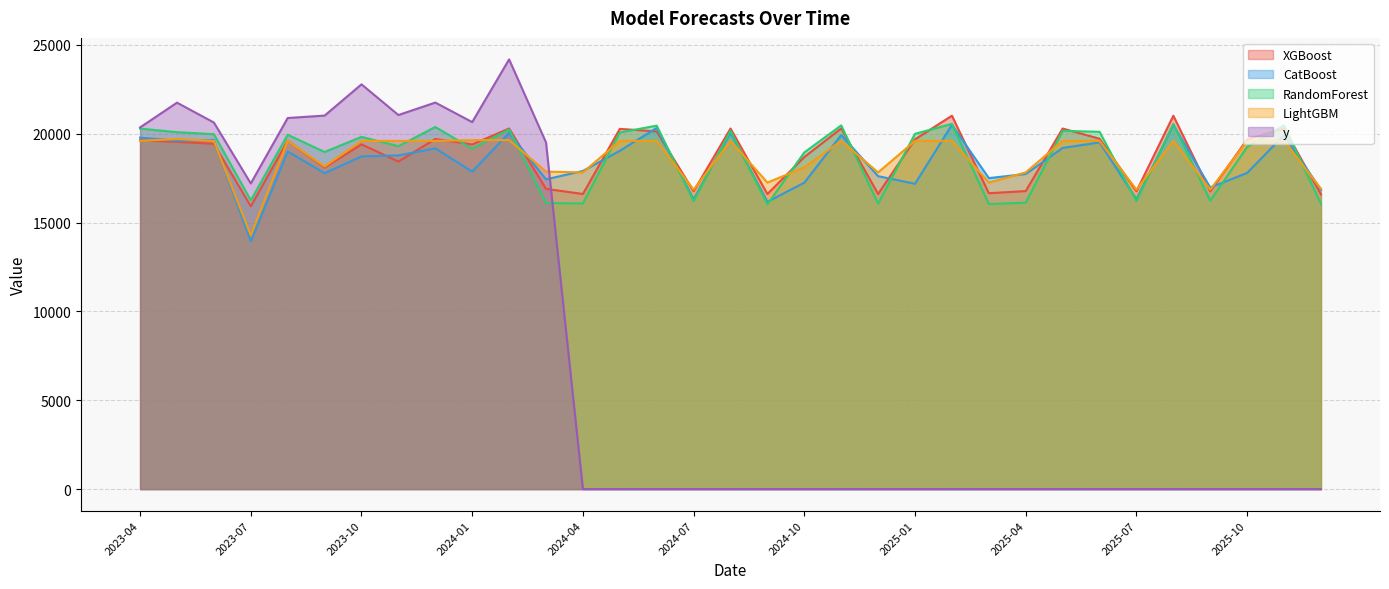

At which category does y reach its first local peak?

2023-05